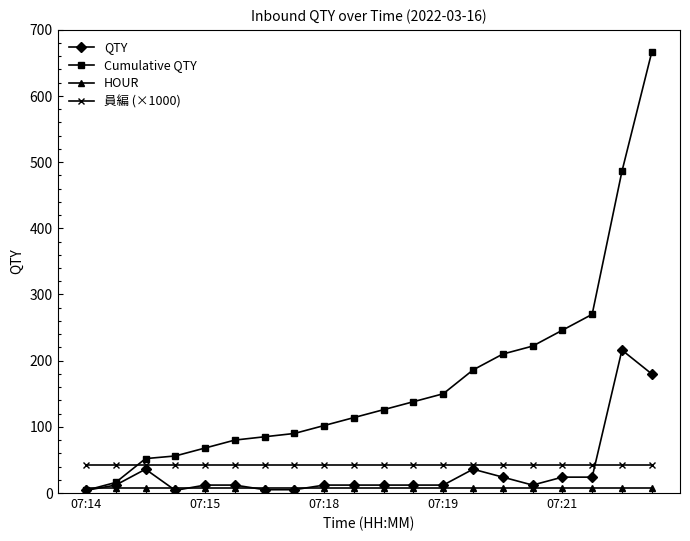

What is the highest value of the HOUR series?

7.0